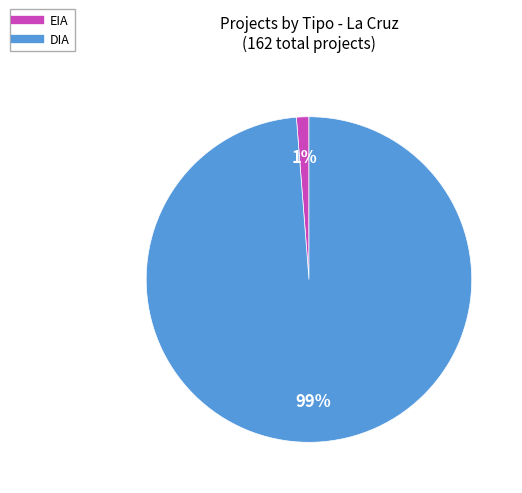

Count the number of slices in the pie.

2